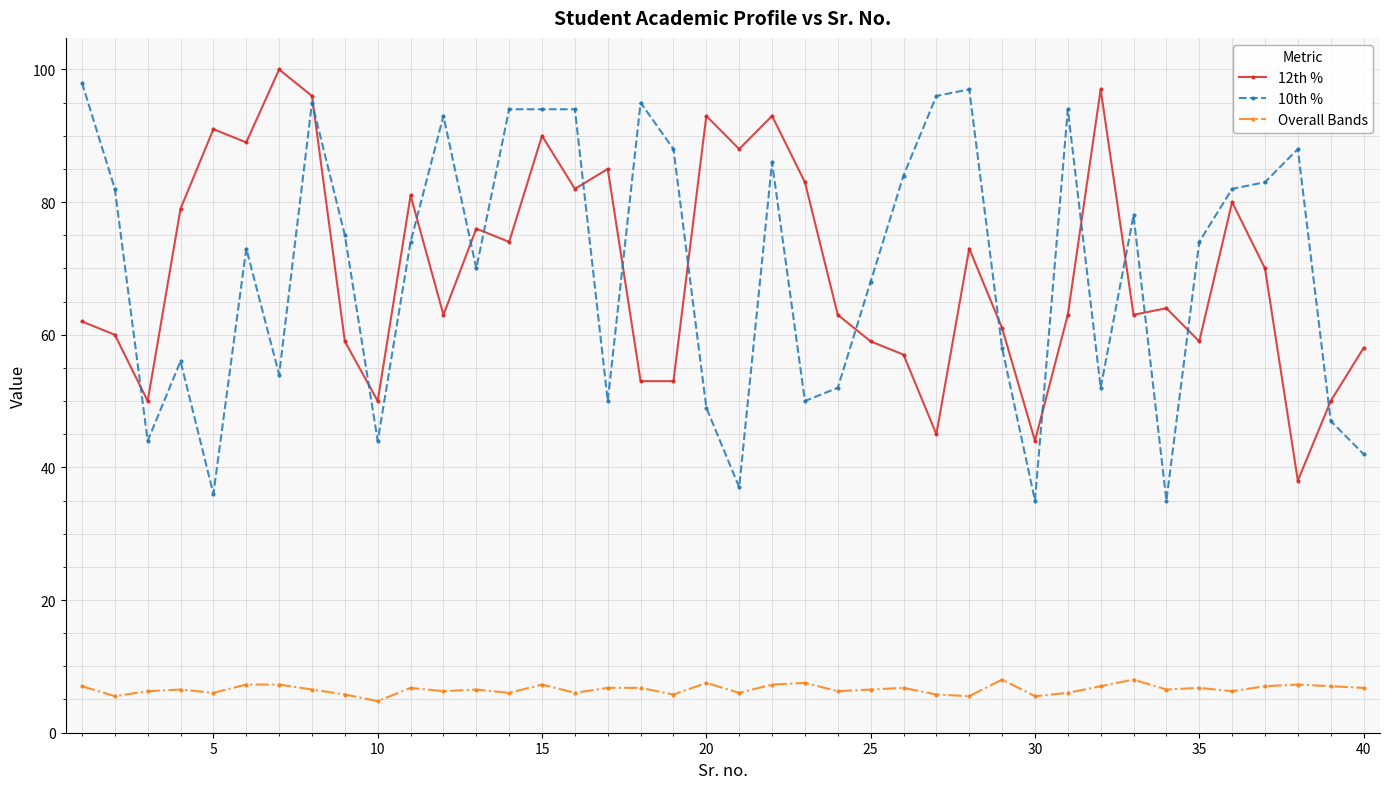

True or false: Overall Bands has more than 2 points higher than both neighbors.

True